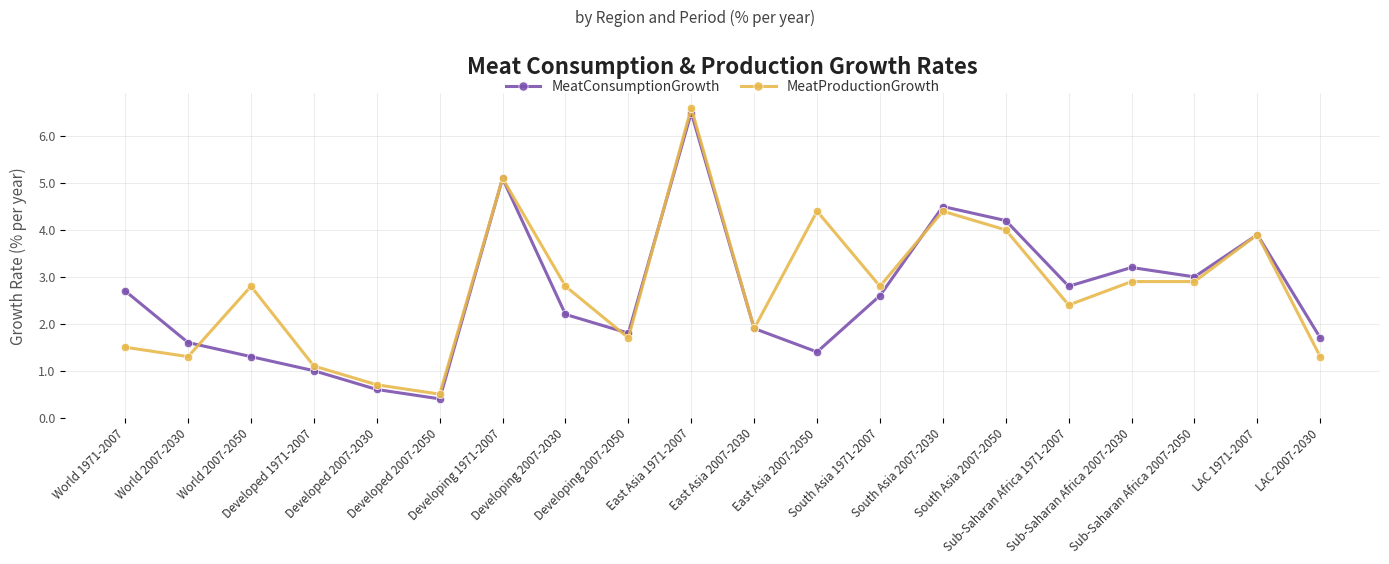

What is the value of the MeatConsumptionGrowth point at the 16th from the left?

2.8